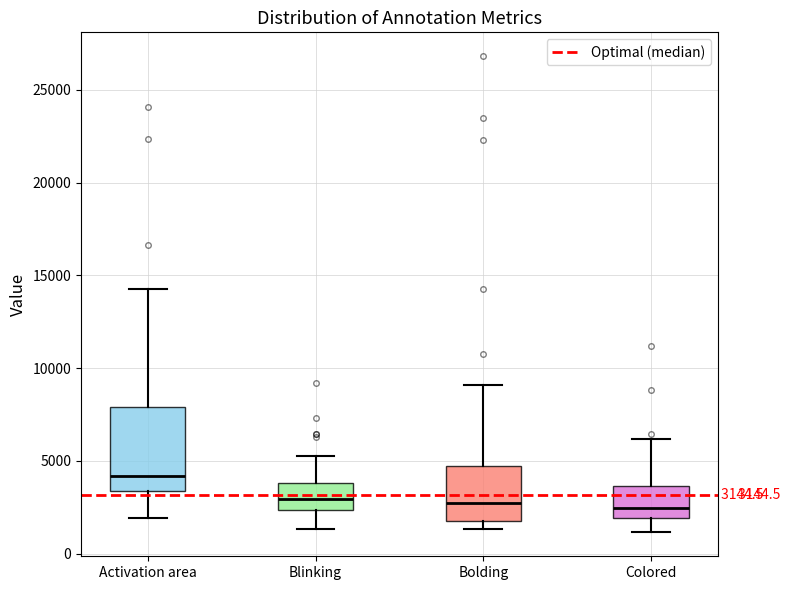

Which box is the tallest, from its lower edge to its upper edge?

Activation area